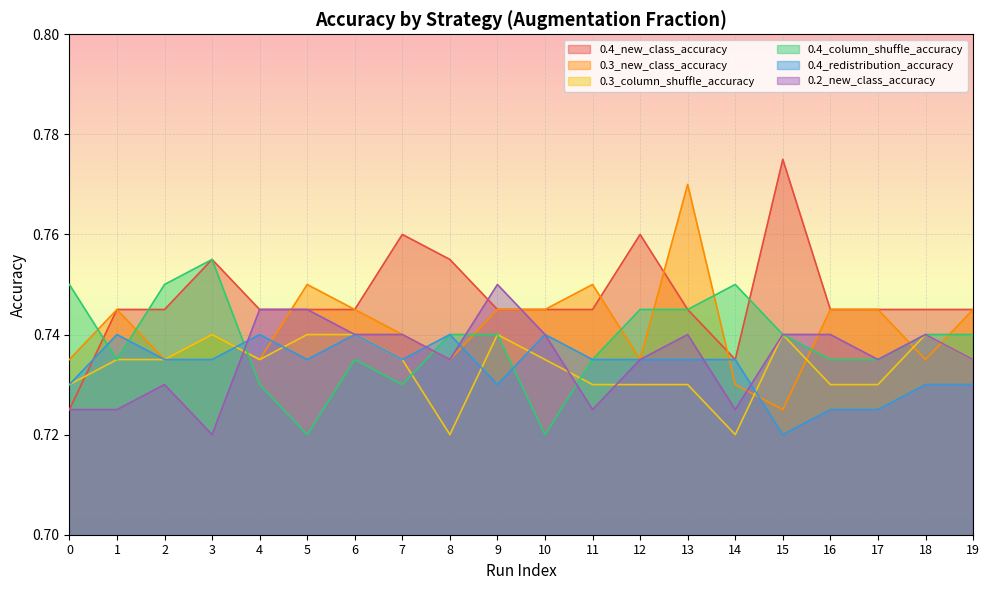

How many interior local valleys does the 0.3_column_shuffle_accuracy series have?

3